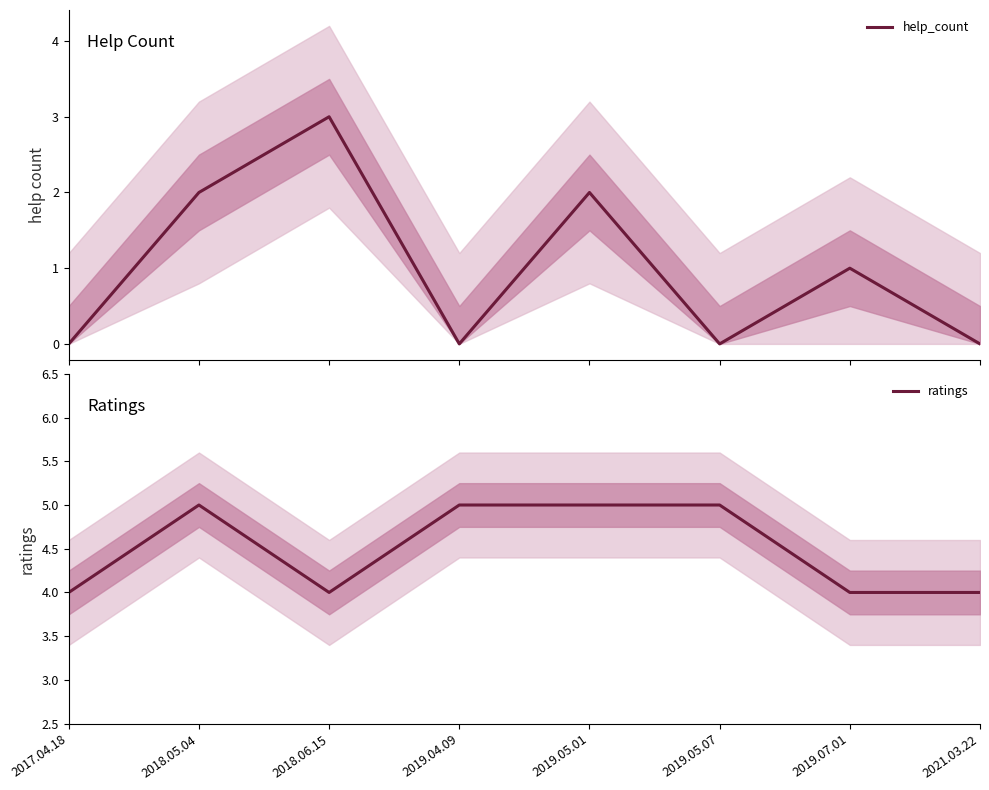

Reading right to left, what are all the values shown in this chart?

help_count: 0	1	0	2	0	3	2	0
ratings: 4	4	5	5	5	4	5	4